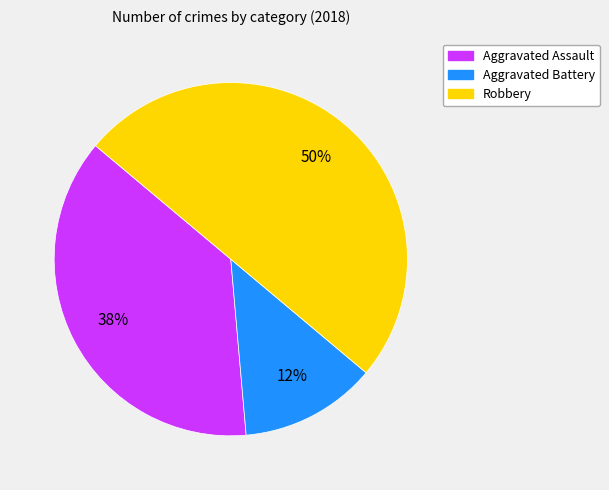

Does Aggravated Battery represent more than half of the total?

No